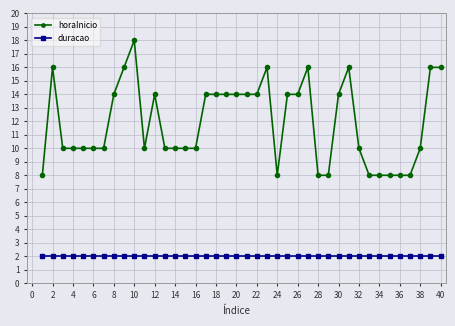

True or false: horaInicio and duracao intersect in this chart.

False